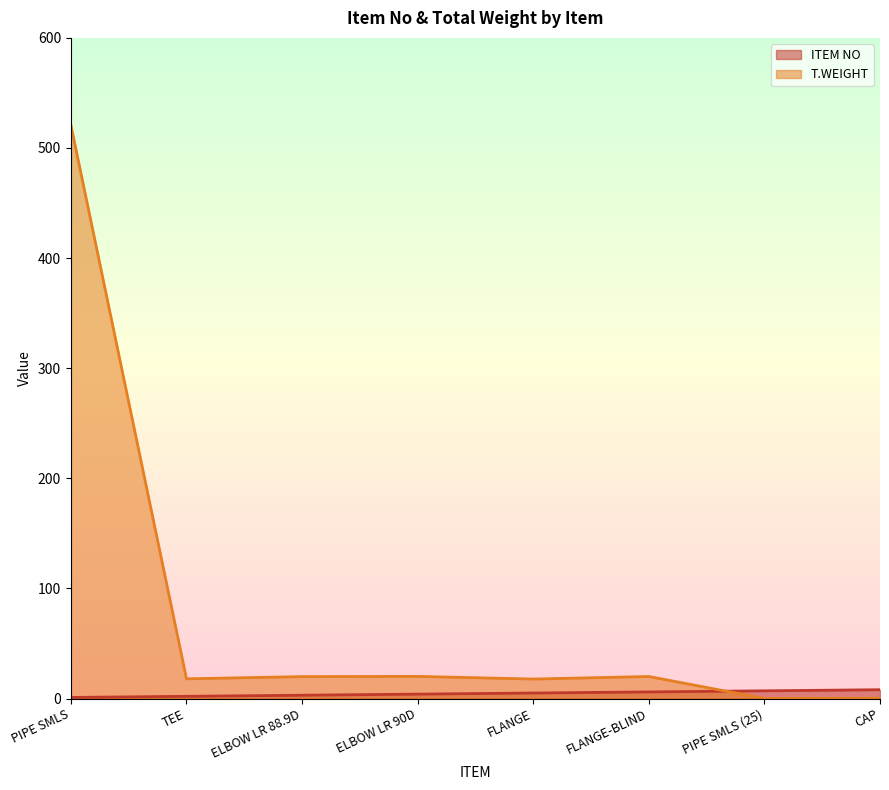

What is the sum of the ITEM NO values at CAP and PIPE SMLS (25)?

15.0